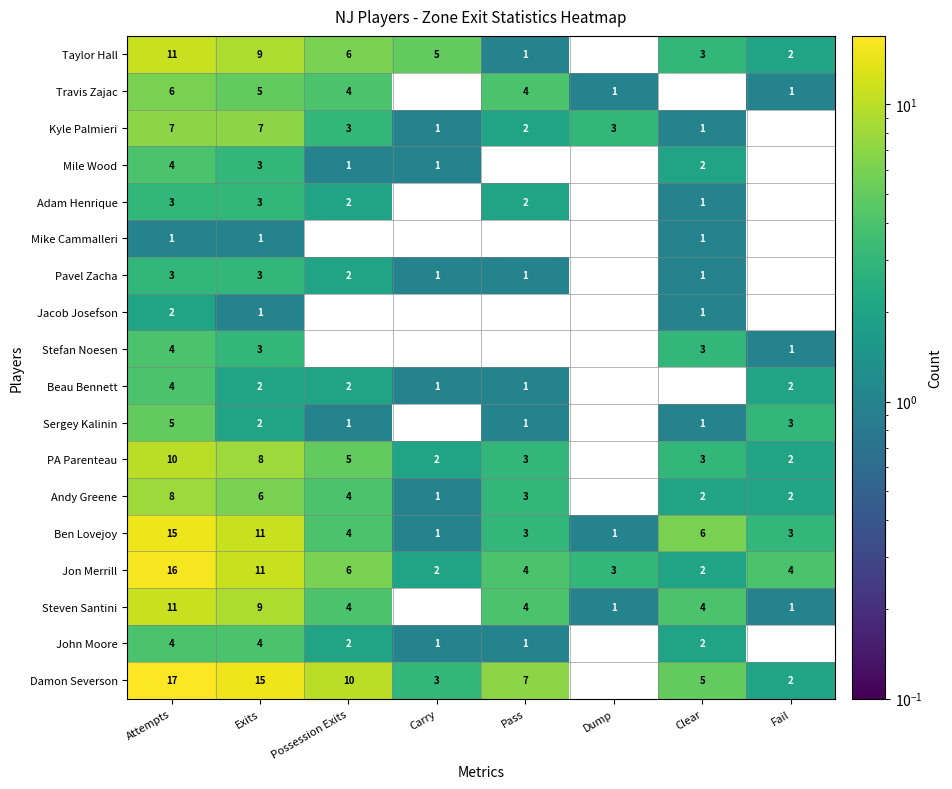

The value of Stefan Noesen at Dump is 0. True or false?

True